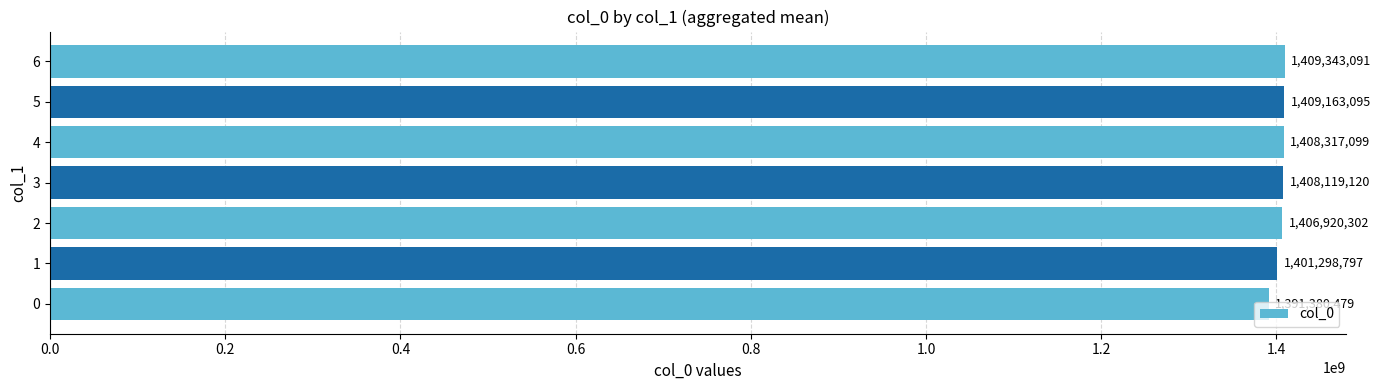

List the labels in order of value, largest first.

6, 5, 4, 3, 2, 1, 0